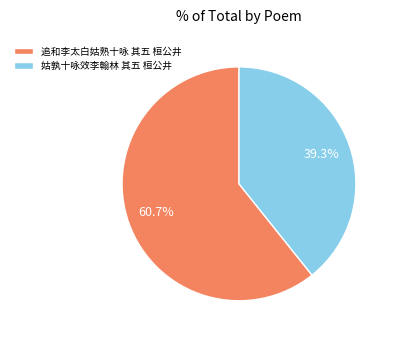

Approximately how many times larger is the value at 姑孰十咏效李翰林 其五 桓公井 compared to 追和李太白姑熟十咏 其五 桓公井?

0.6